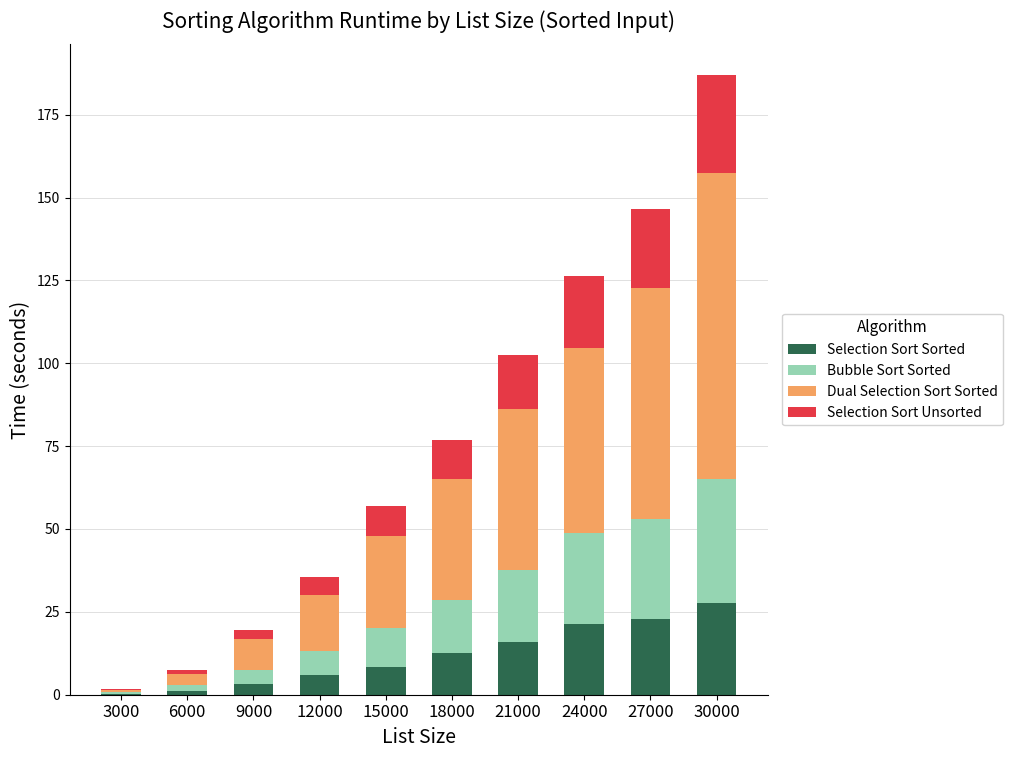

What is the sum of all Selection Sort Sorted values?

119.1